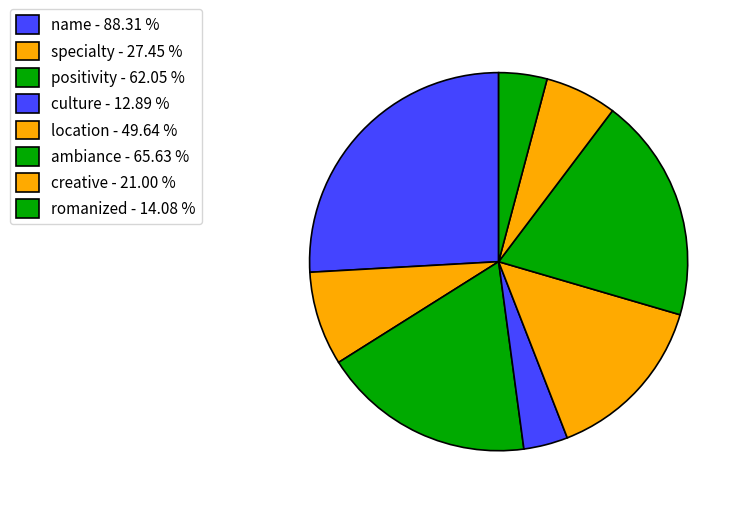

Count the number of slices in the pie.

8